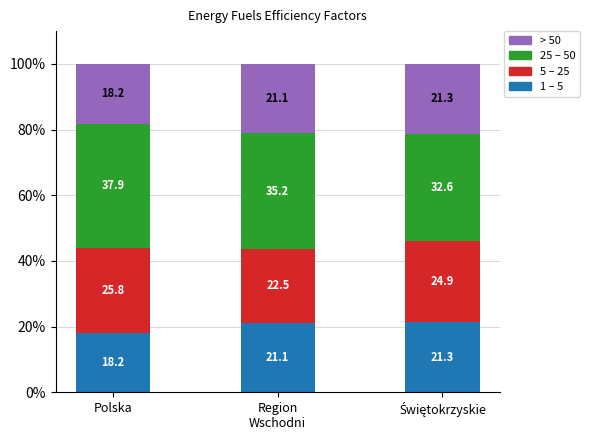

Which category has the lowest value in the 1 – 5 series?

Polska